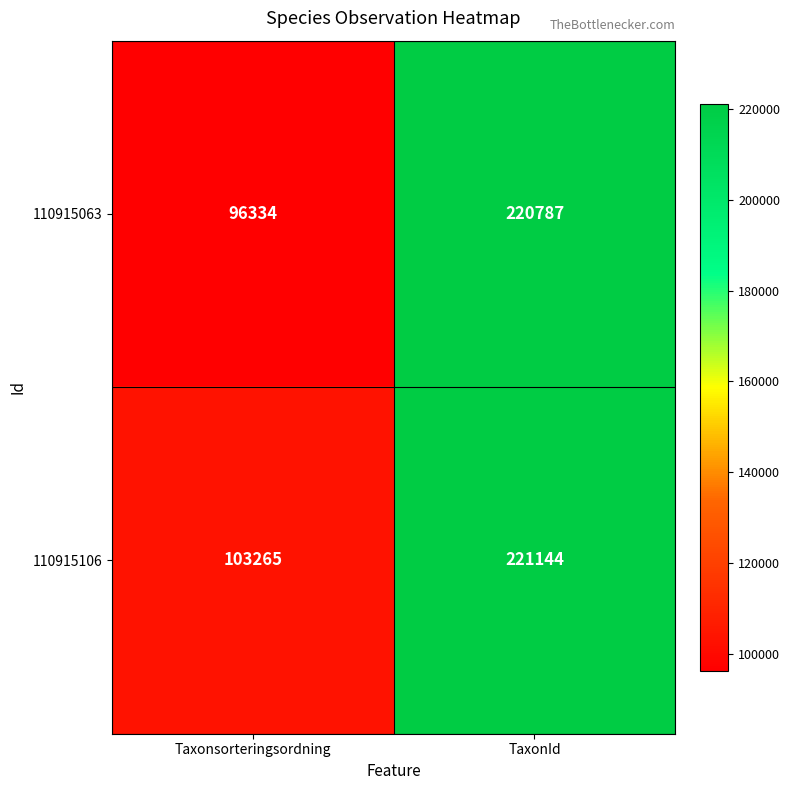

What is the difference between the maximum and minimum values in the 110915106 series?

117879